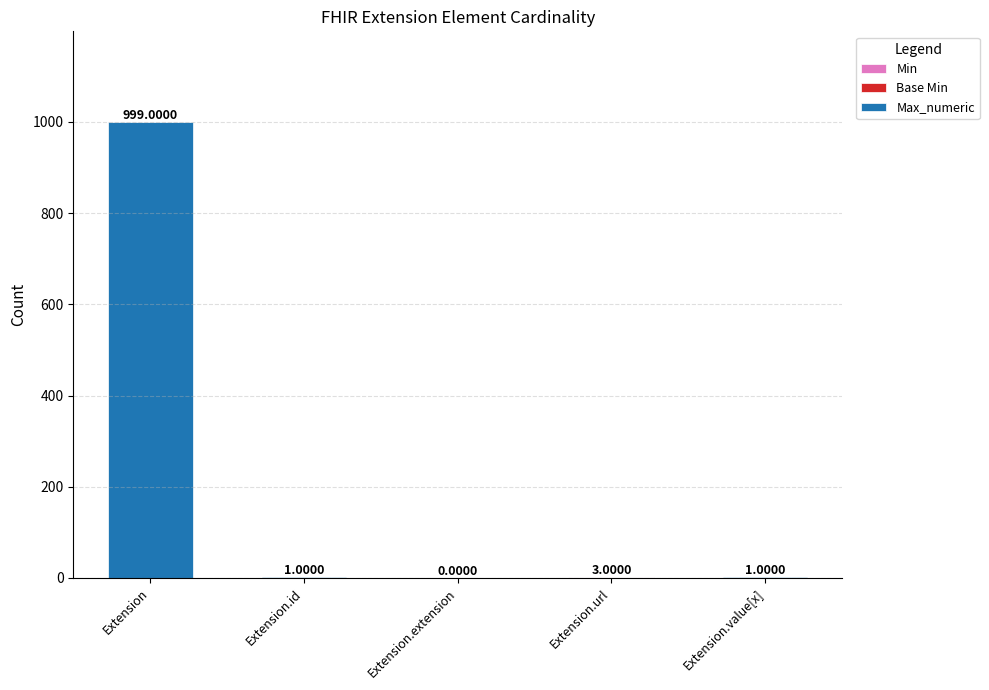

What is the total value across all series at Extension?

999